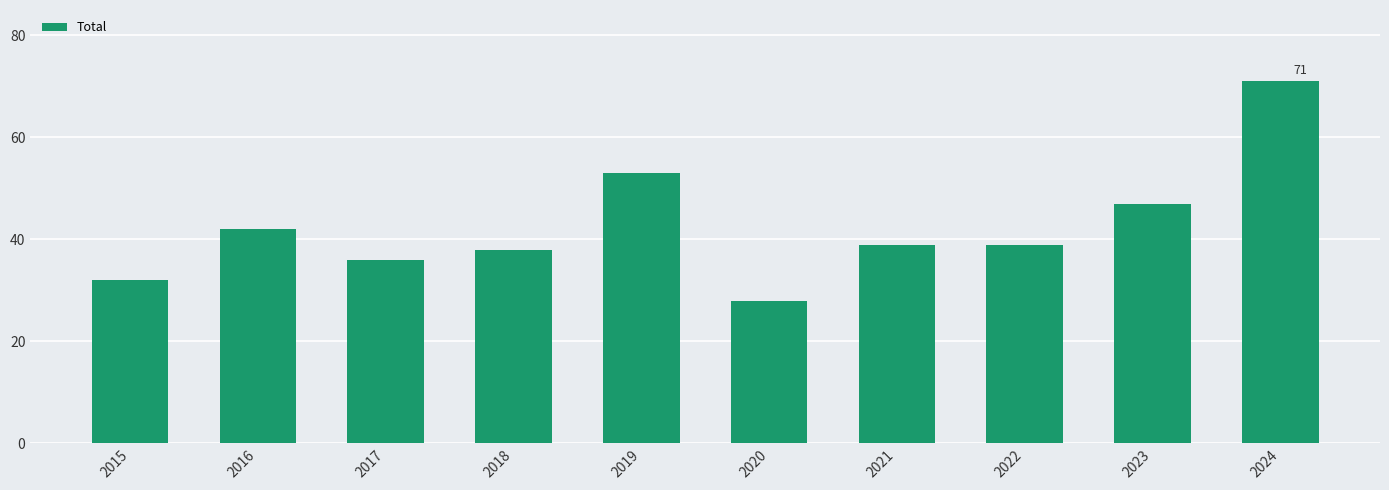

Reading right to left, extract all data points from this chart.

71	47	39	39	28	53	38	36	42	32